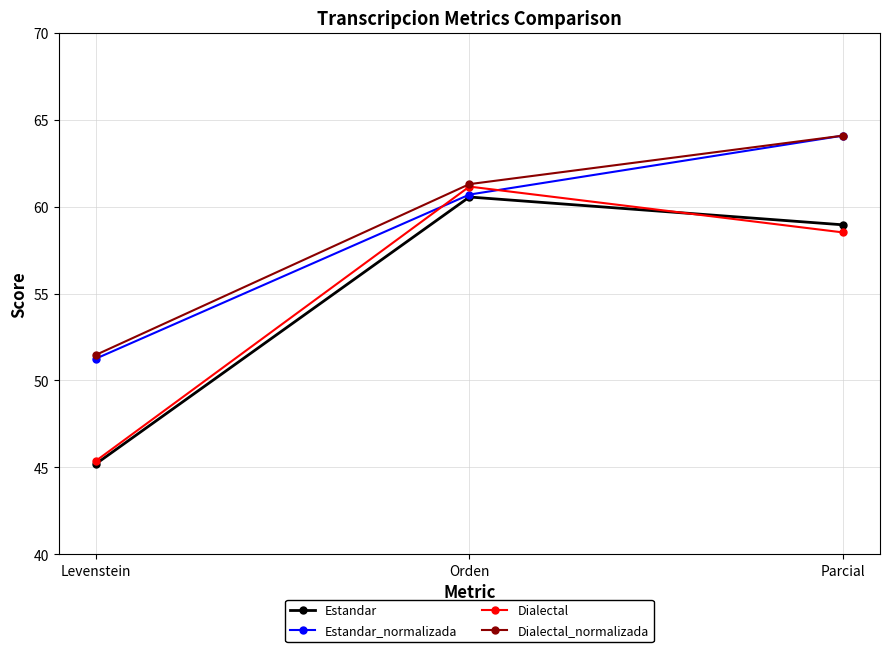

At which category is the sum across all series the highest?

Parcial